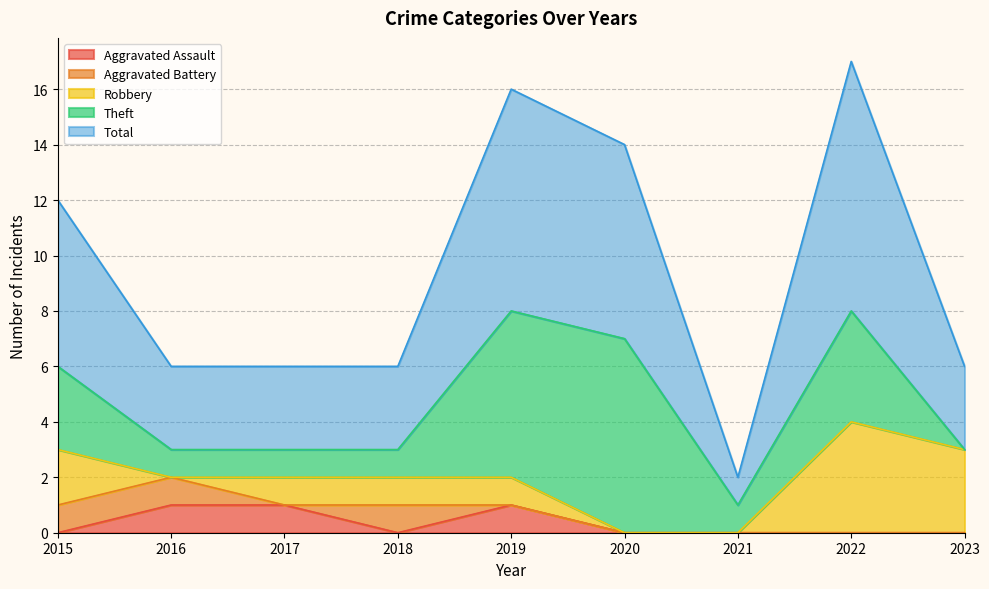

At which category does Theft reach its first local peak?

2020